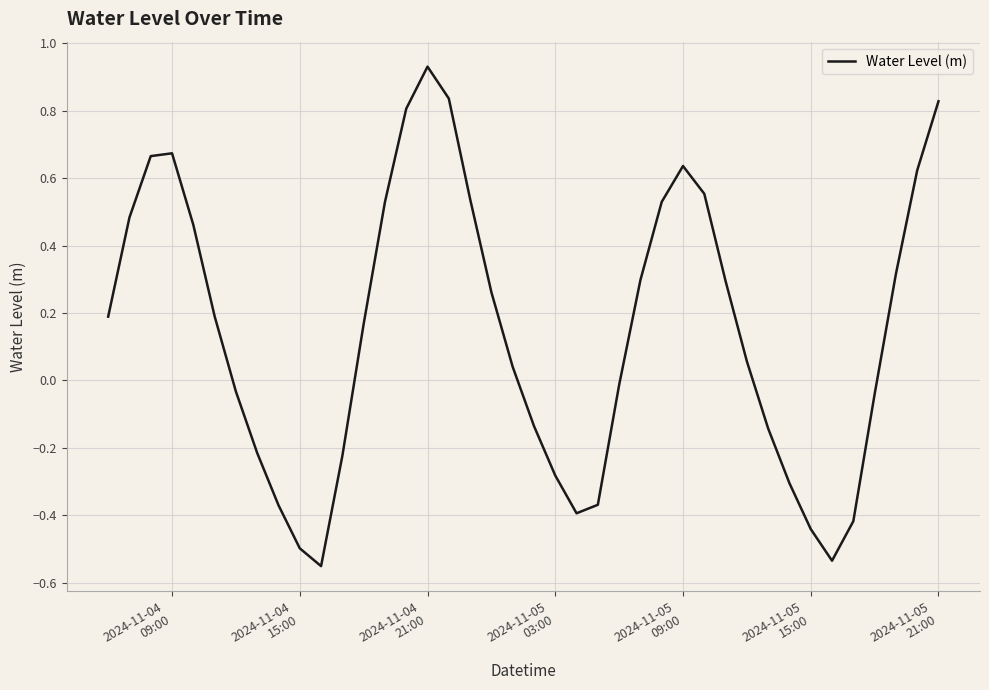

What is the difference between the maximum and minimum values?

1.5